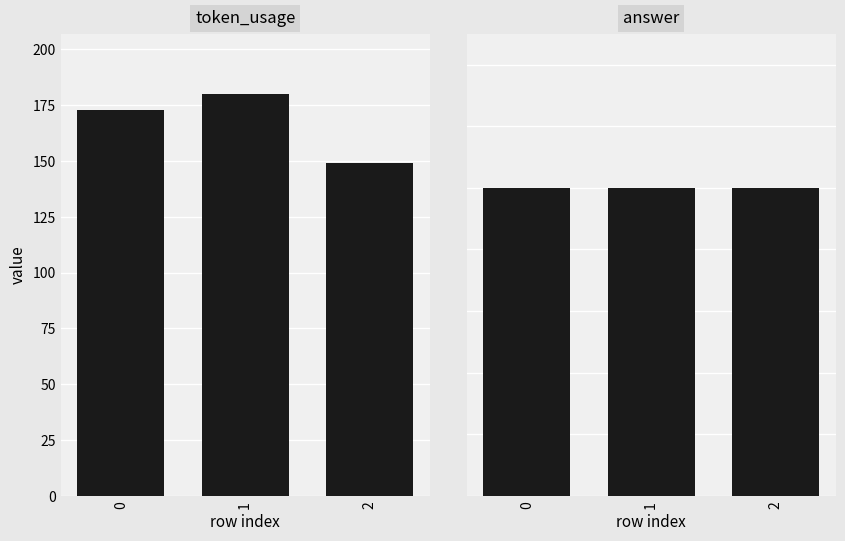

Between 0 and 2, which series saw the biggest shift?

token_usage